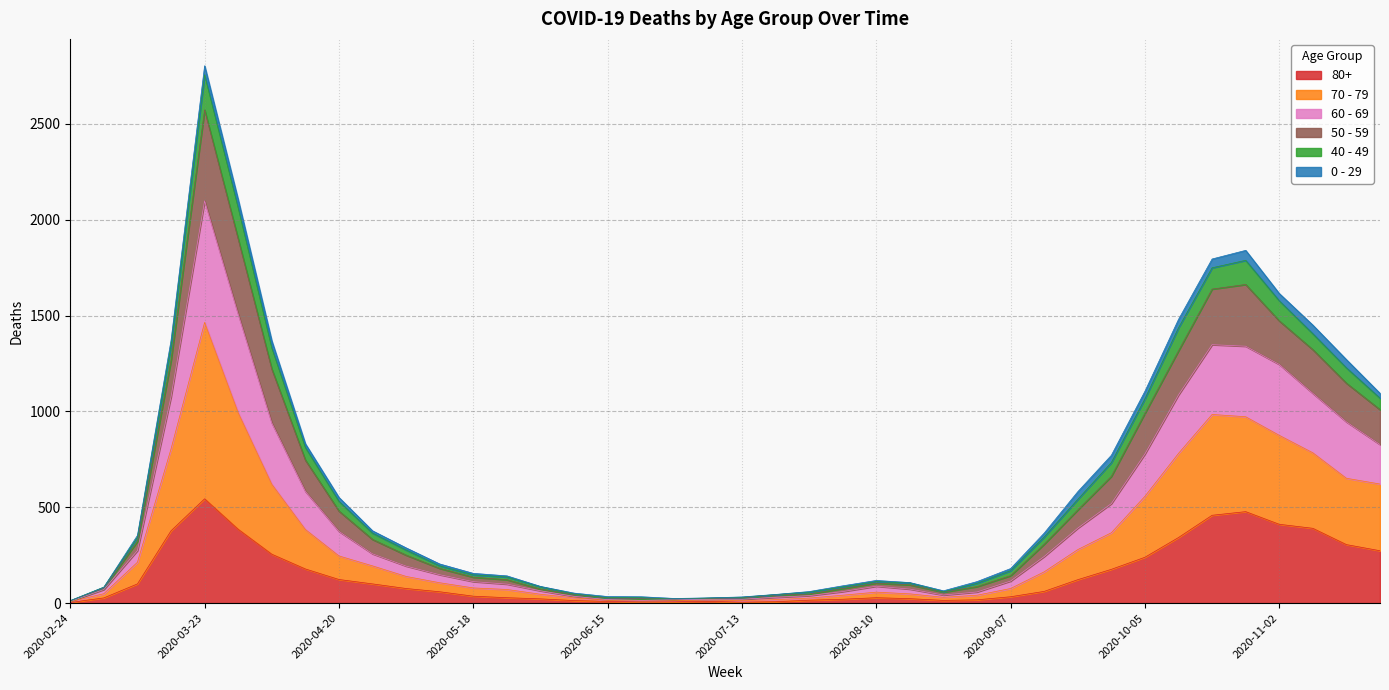

Which has a higher value, 2020-06-01 or 2020-11-16?

2020-11-16